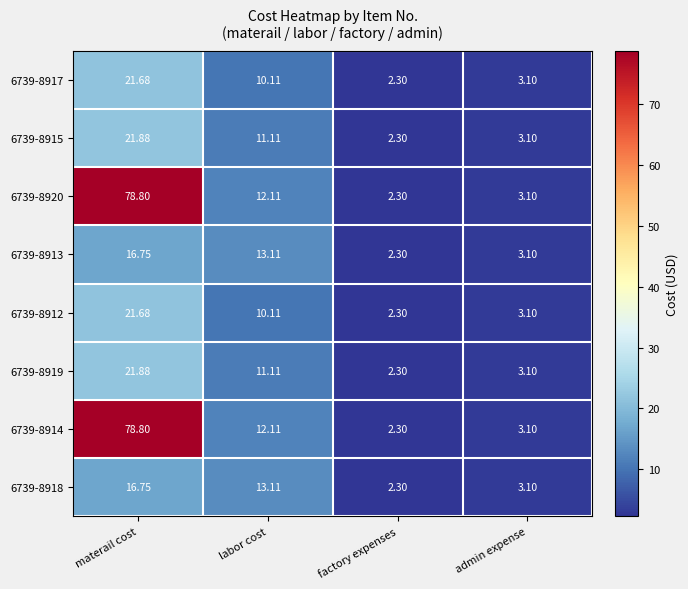

List the labels in order of 6739-8919 value, smallest first.

factory expenses, admin expense, labor cost, materail cost